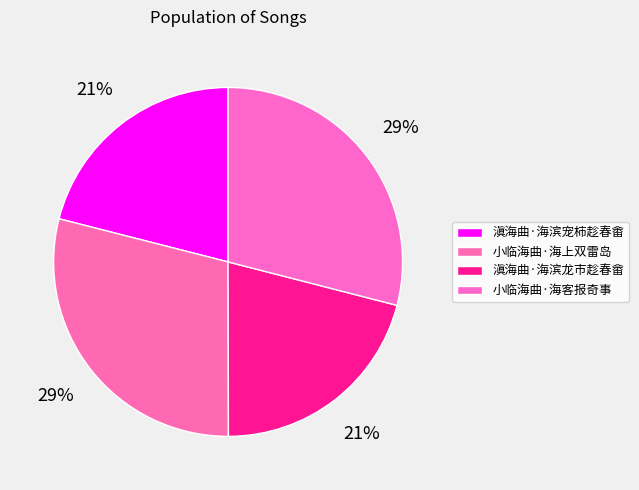

How many slices are in this pie chart?

4